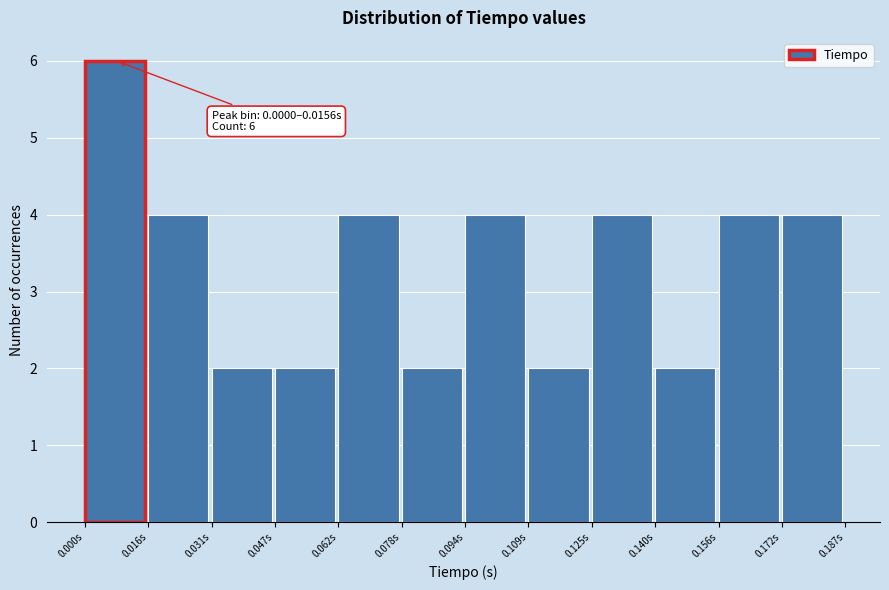

Which range on the x-axis has the tallest bar?

0.000 to 0.016